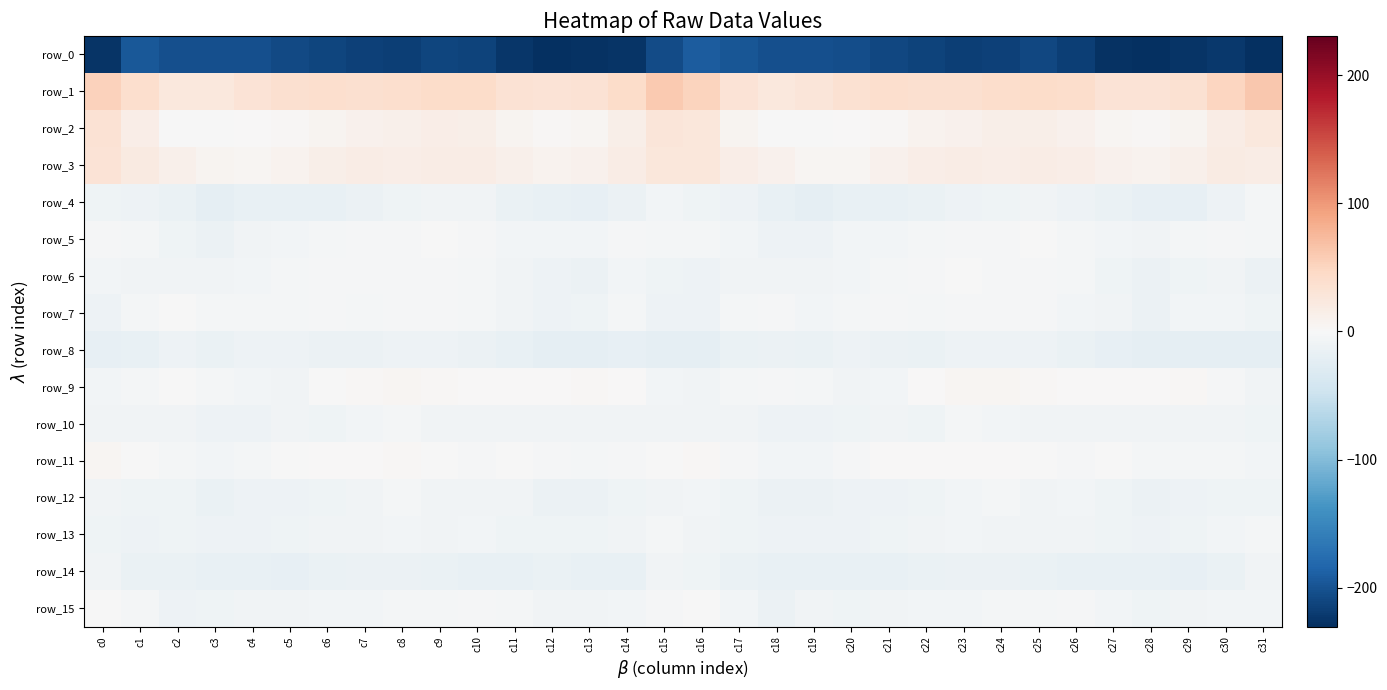

What is the difference between the row_0 values at c0 and c18?

22.7